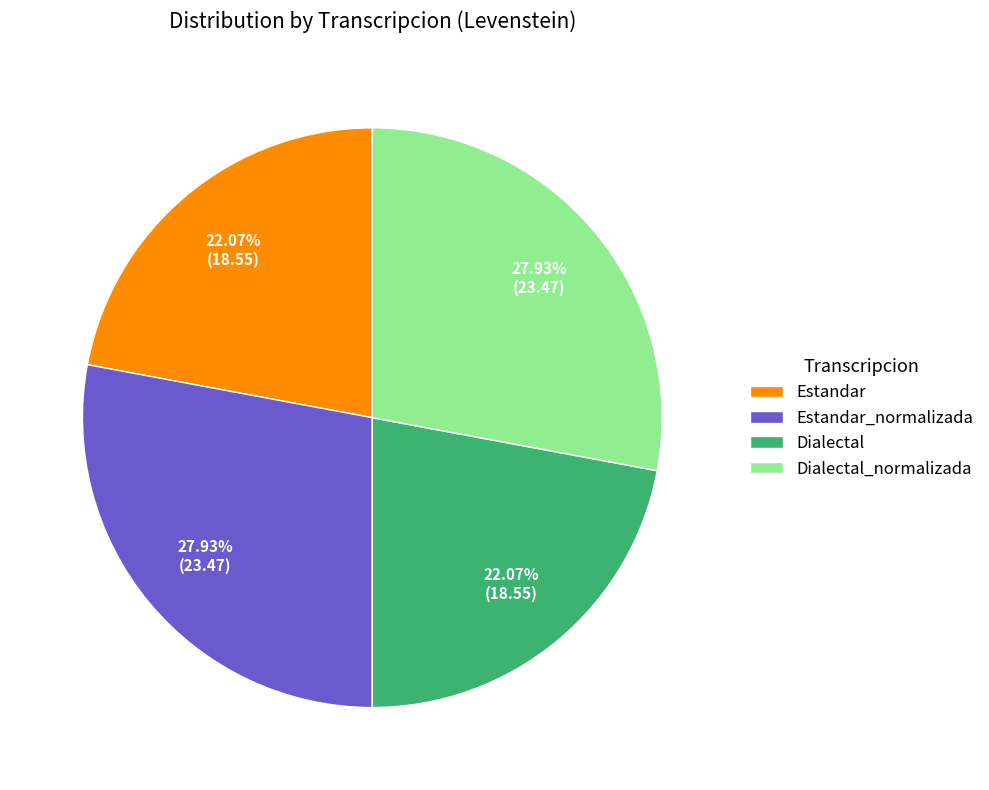

What percentage is NOT represented by Dialectal?

77.9%